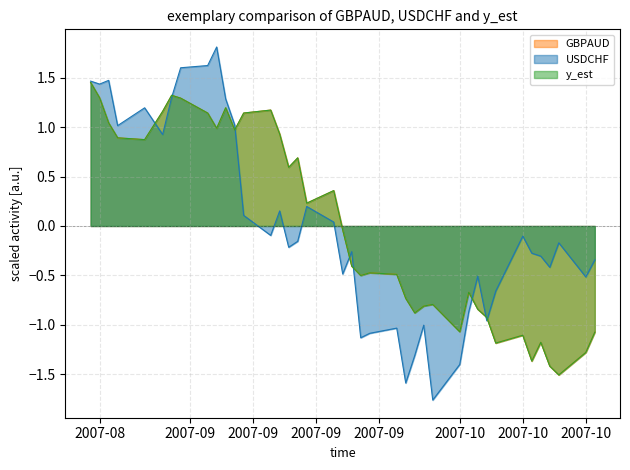

What is the minimum value shown in the chart?

-1.8